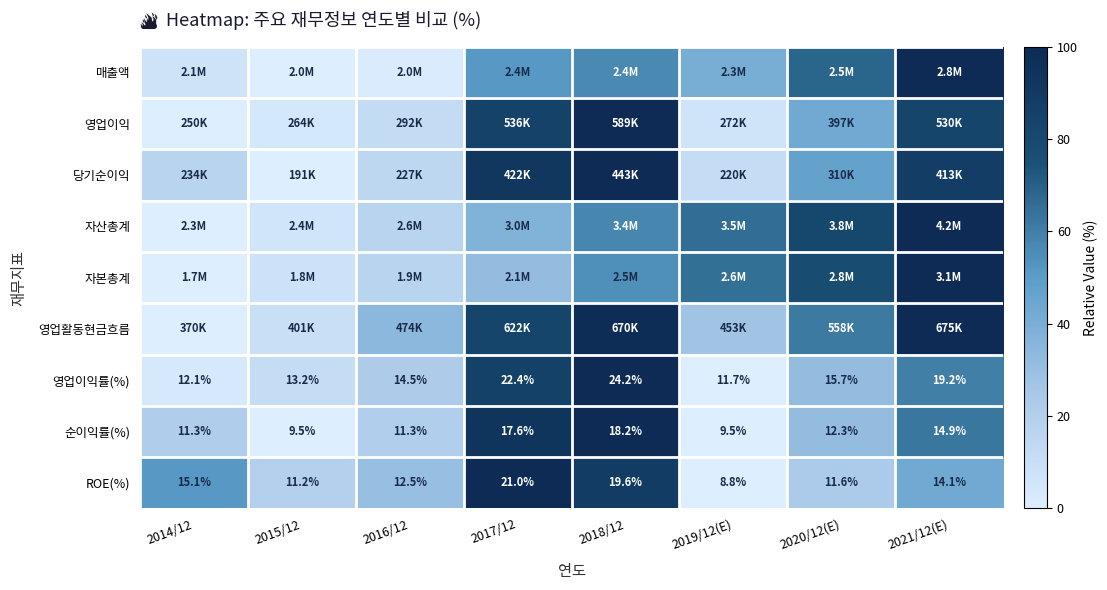

Between 2014/12 and 2016/12, which series saw the biggest shift?

영업활동현금흐름